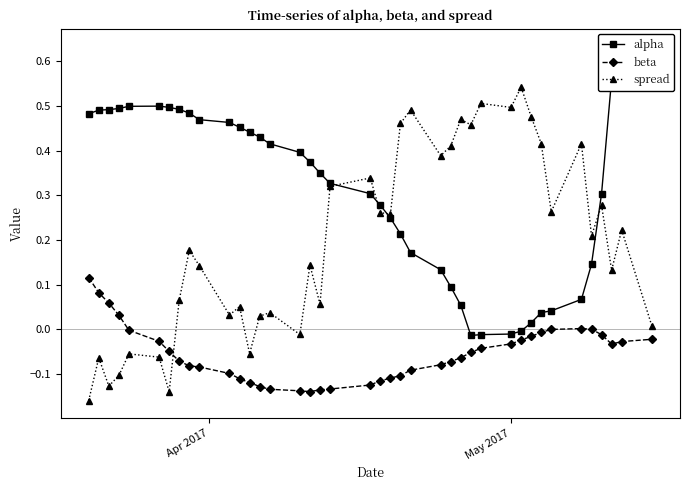

What is the difference between the maximum and minimum values in the spread series?

0.7